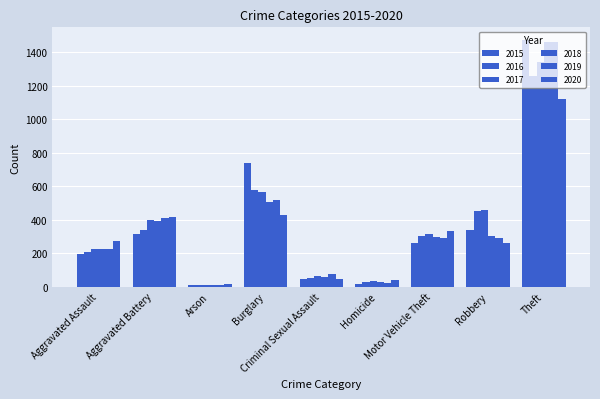

Which has a higher value, Theft or Arson?

Theft